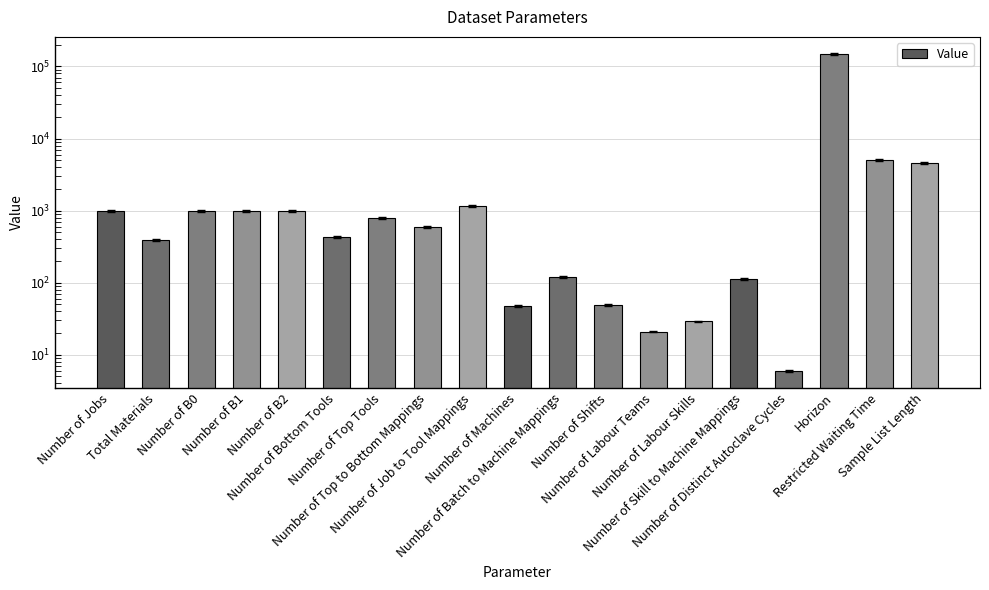

What is the label of the 17th bar from the right?

Number of B0